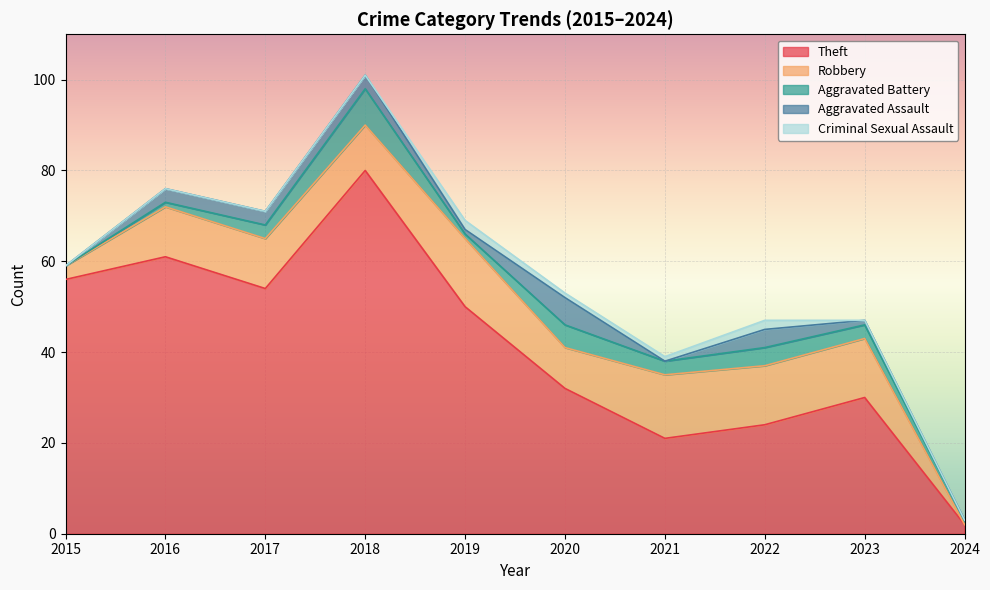

True or false: Aggravated Battery and Theft cross at least once.

False